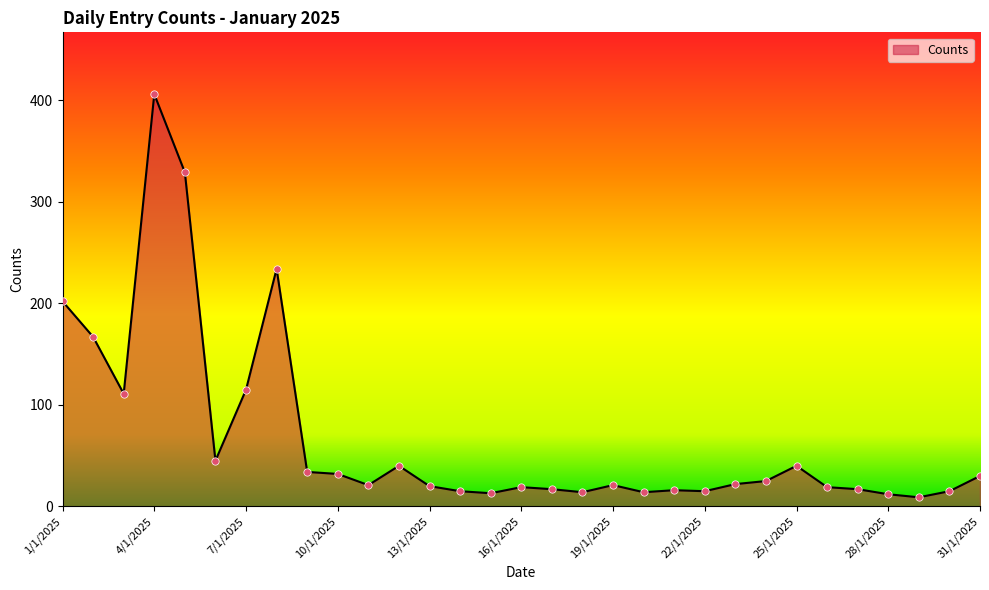

What is the difference between the maximum and minimum values?

397